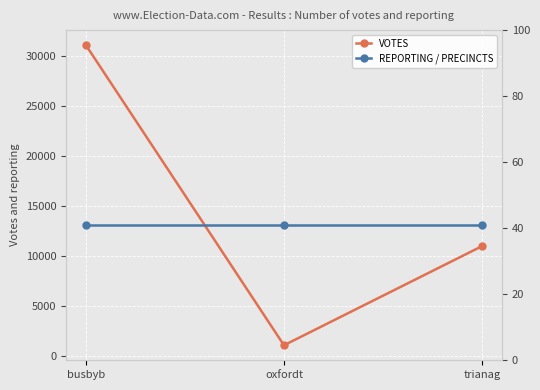

Between oxfordt and trianag, which series saw the biggest shift?

VOTES